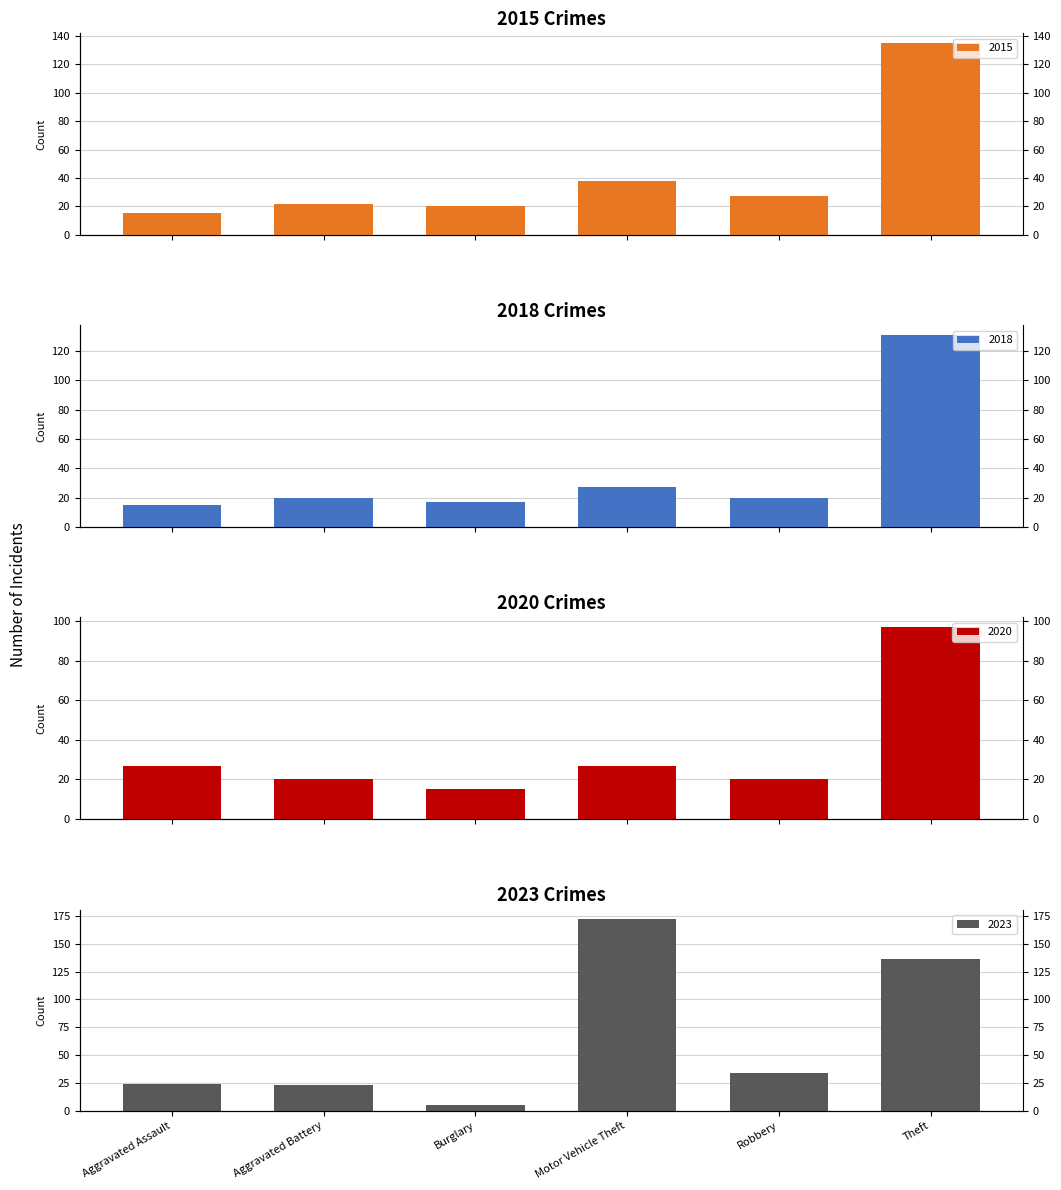

Is the value of 2015 at Burglary greater than the value of 2020 at Motor Vehicle Theft?

No